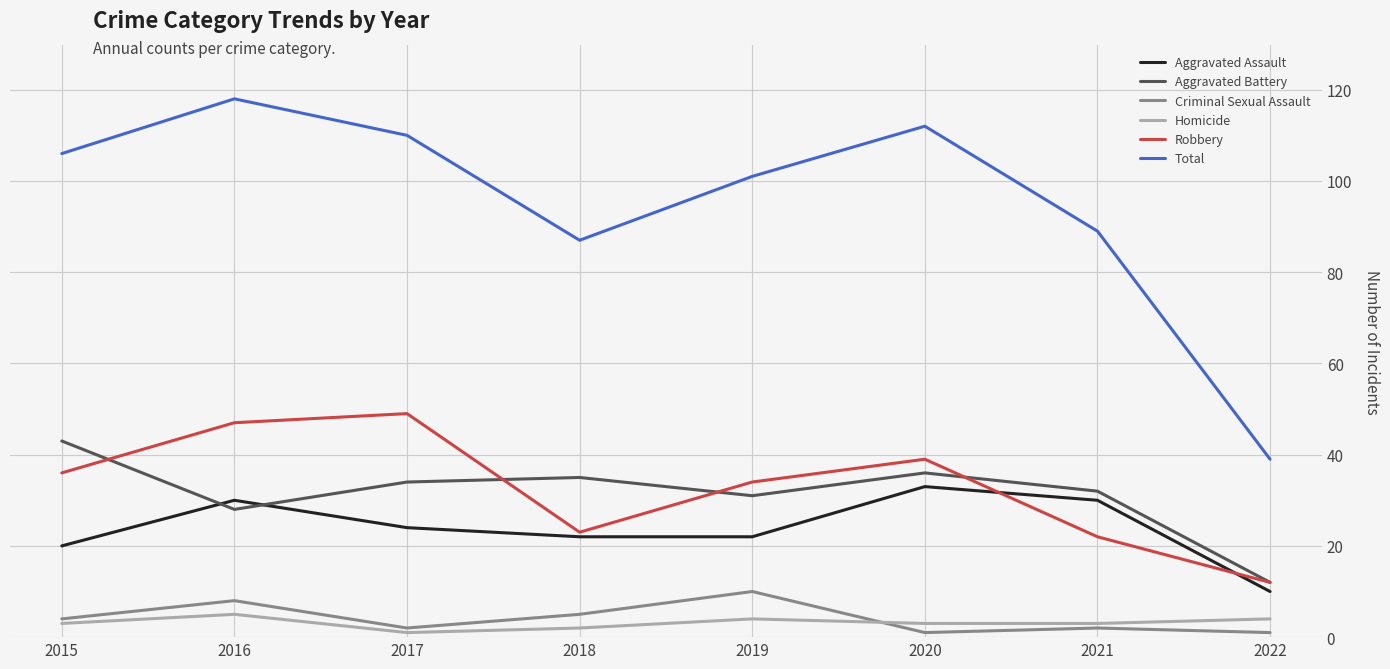

List the series in order of their peak value, highest first.

Total, Robbery, Aggravated Battery, Aggravated Assault, Criminal Sexual Assault, Homicide